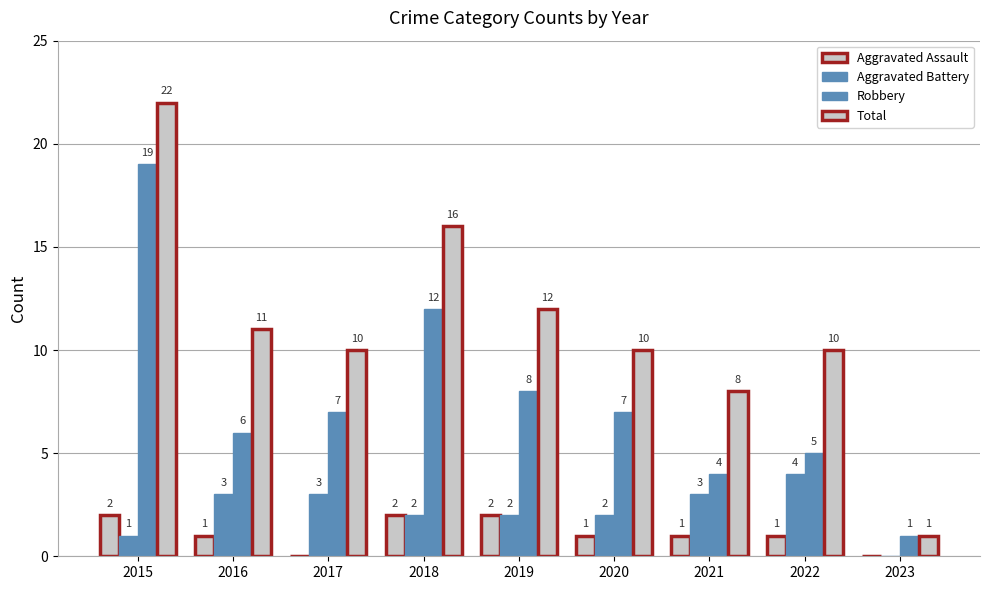

Reading left to right, transcribe all the data shown in this chart.

Aggravated Assault: 2	1	0	2	2	1	1	1	0
Aggravated Battery: 1	3	3	2	2	2	3	4	0
Robbery: 19	6	7	12	8	7	4	5	1
Total: 22	11	10	16	12	10	8	10	1